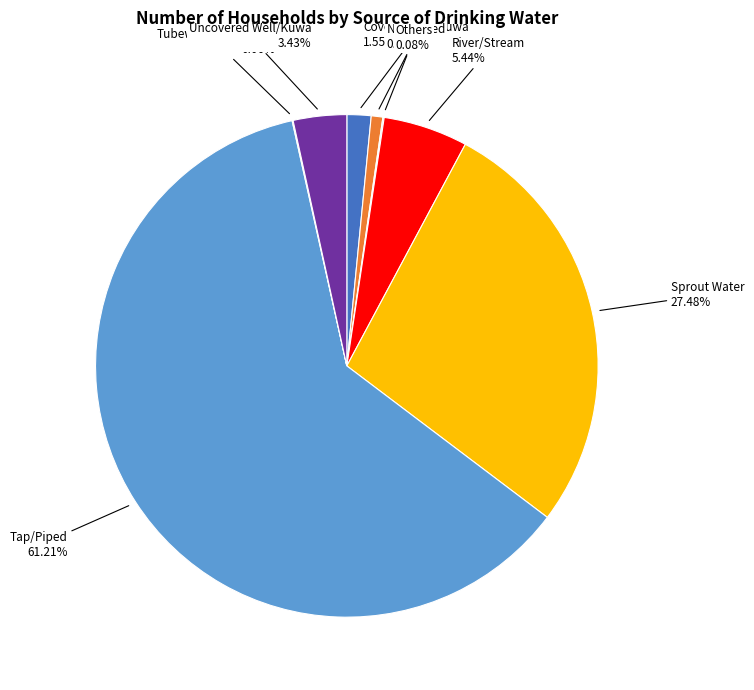

Is there any slice that represents more than half of the pie?

Yes